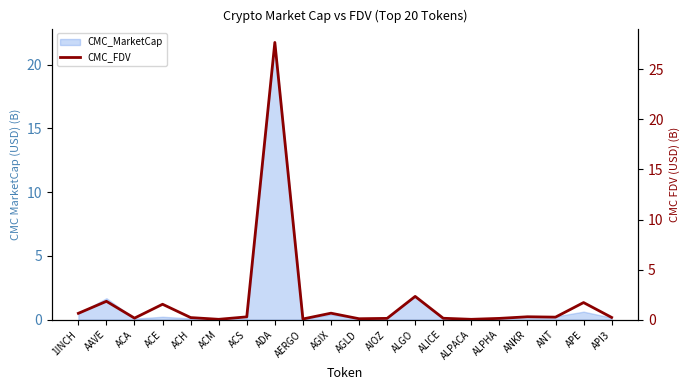

What is the label of the 7th point from the right?

ALICE